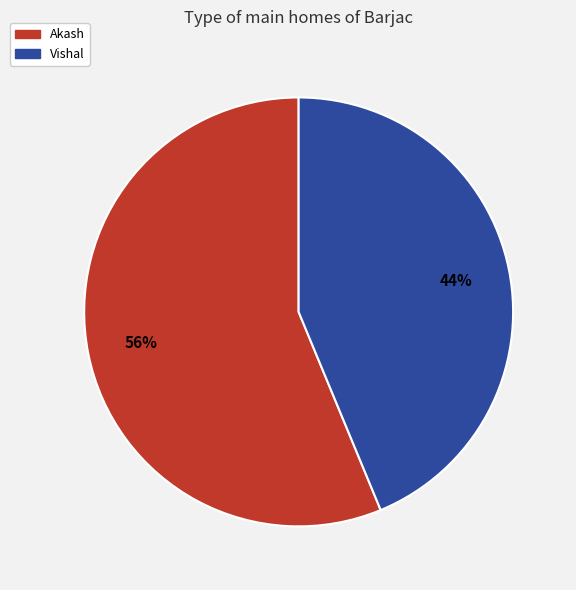

What is the largest slice in the pie chart?

Akash